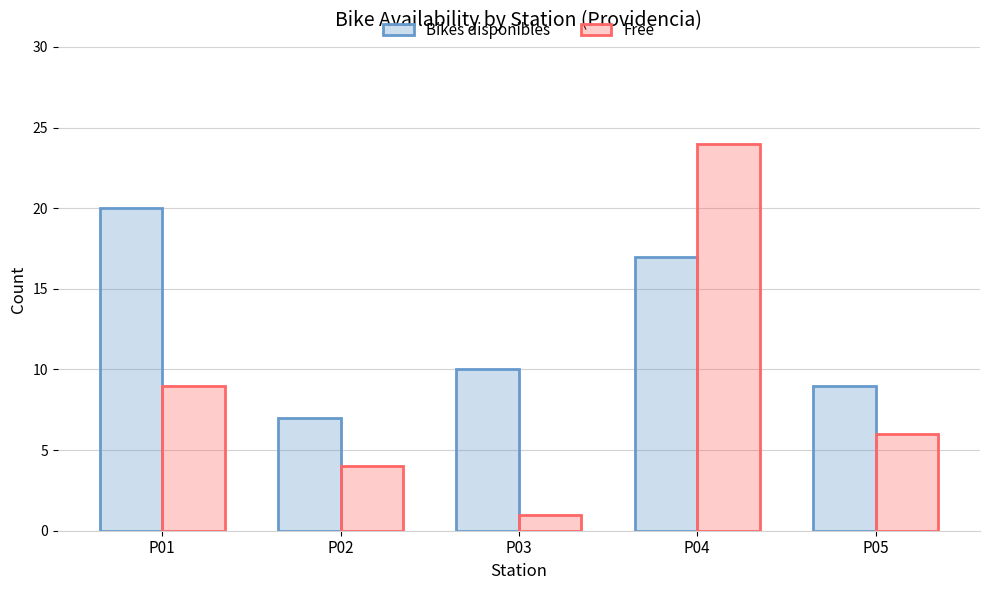

What is the difference between the maximum and minimum values in the Bikes disponibles series?

13